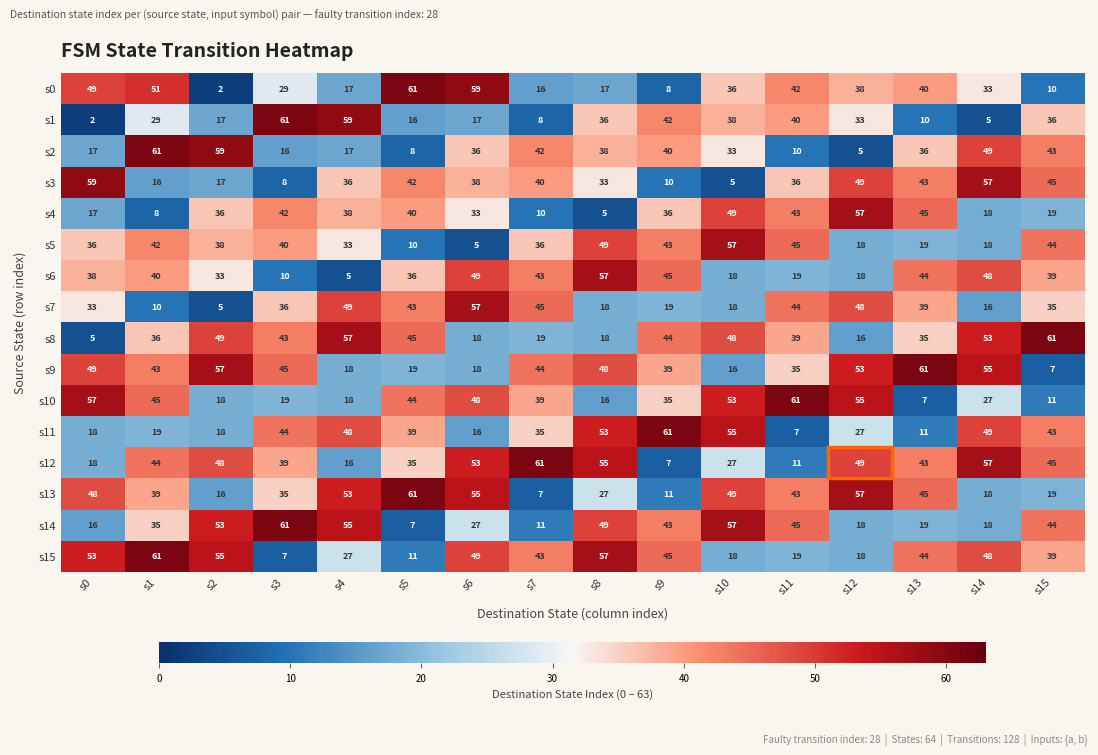

Count the number of categories in the chart.

16